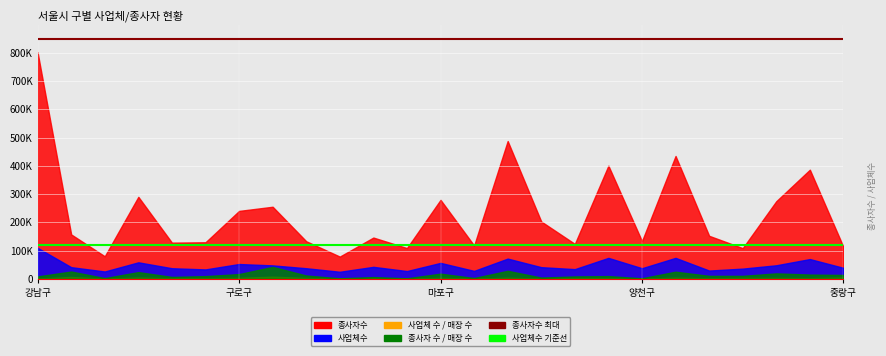

True or false: 종사자 수 / 매장 수 has more than 1 interior local peaks.

True